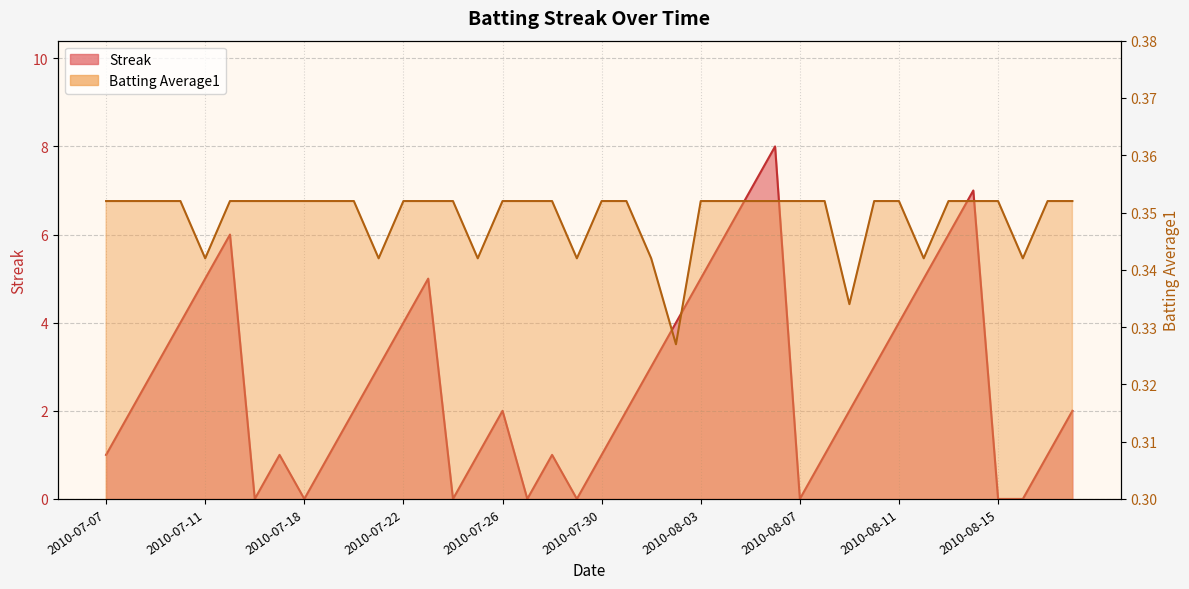

At which category is the sum across all series the highest?

2010-08-06